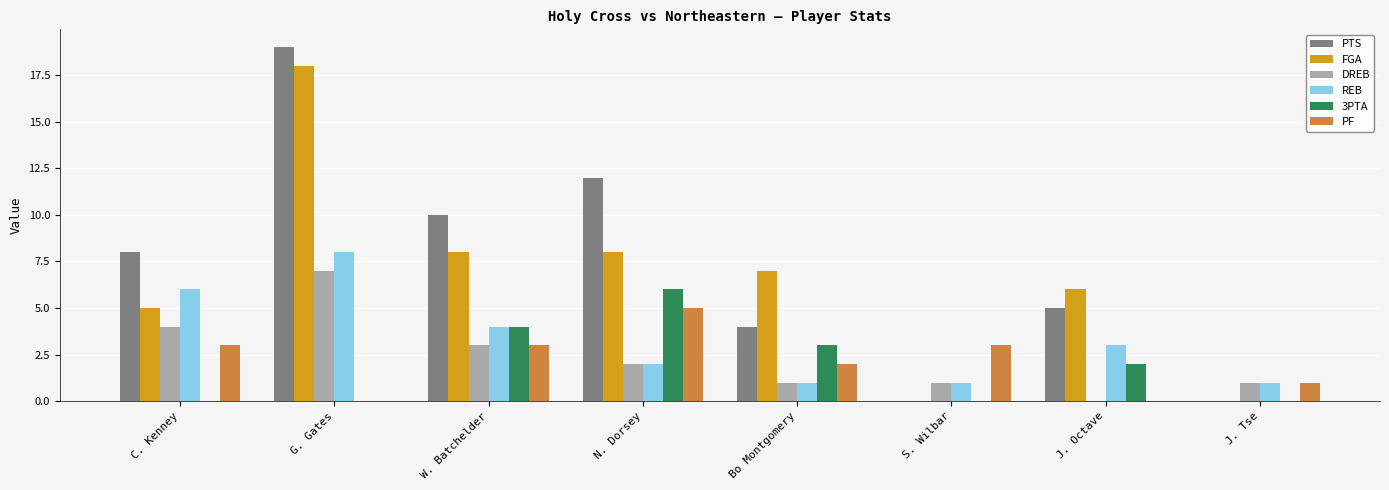

Reading left to right, list all the values displayed in this chart.

PTS: 8	19	10	12	4	0	5	0
FGA: 5	18	8	8	7	0	6	0
DREB: 4	7	3	2	1	1	0	1
REB: 6	8	4	2	1	1	3	1
3PTA: 0	0	4	6	3	0	2	0
PF: 3	0	3	5	2	3	0	1